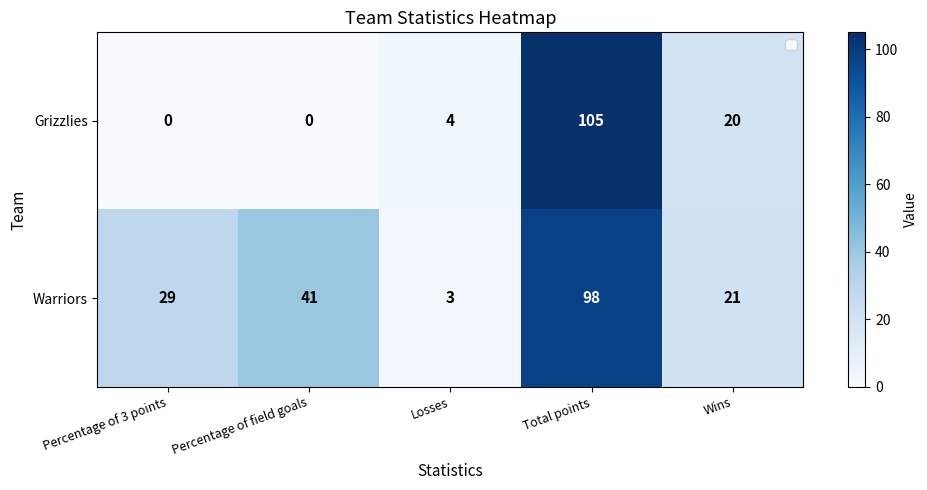

Reading left to right, list all the values displayed in this chart.

Grizzlies: 0	0	4	105	20
Warriors: 29	41	3	98	21